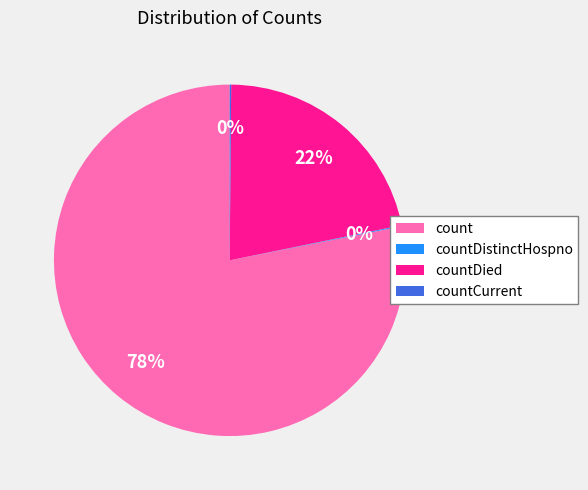

True or false: count accounts for 78% of the total.

True